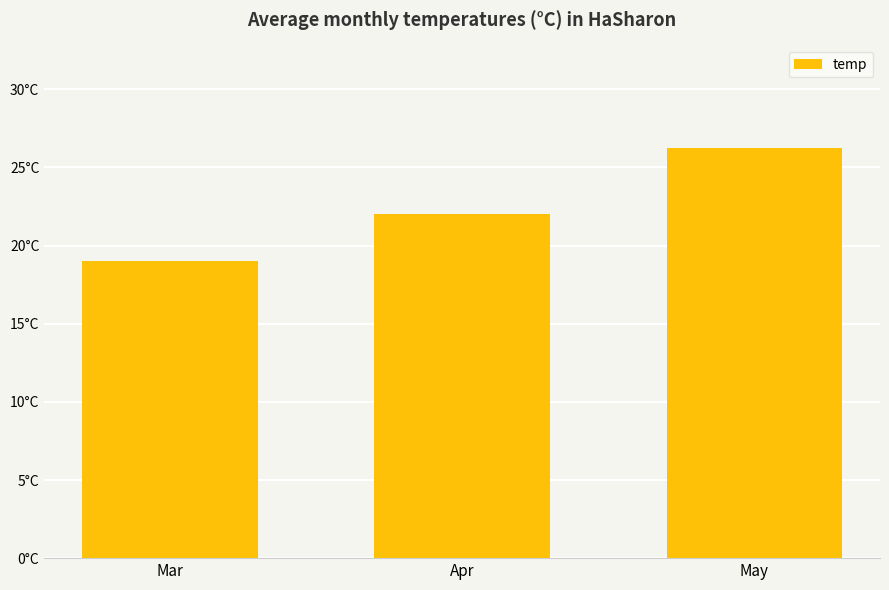

Are the bars horizontal?

No